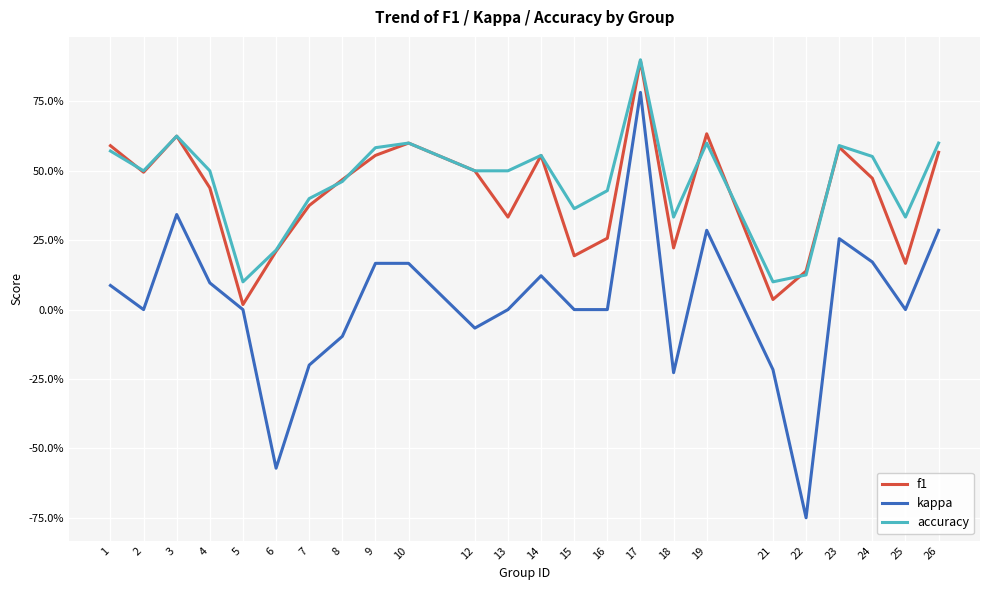

Which series changed the most between 4 and 9?

f1